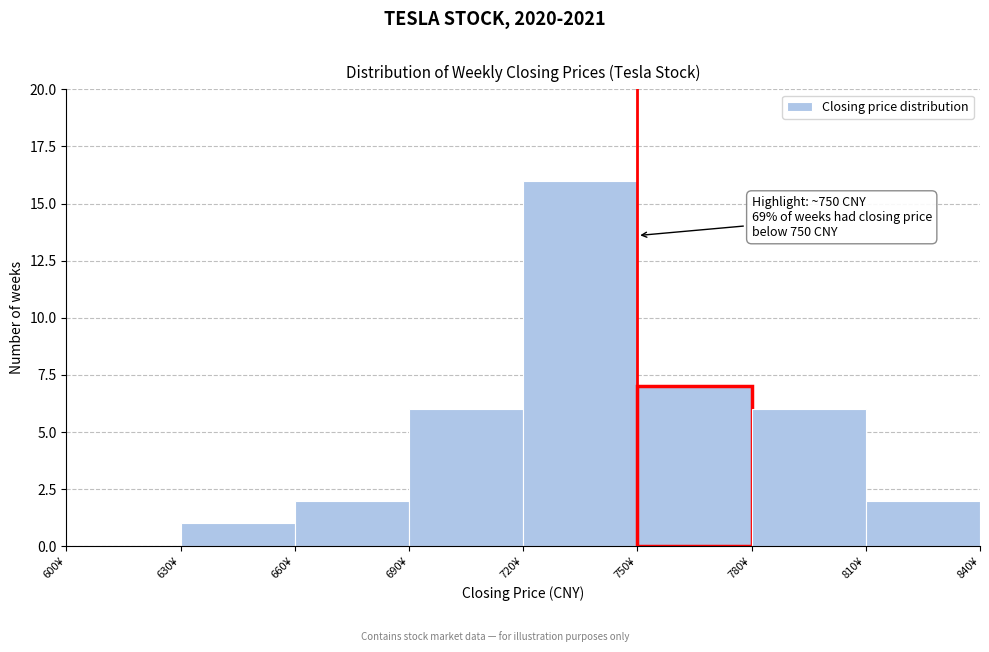

Over which range of the x-axis is the bar tallest?

720 to 750